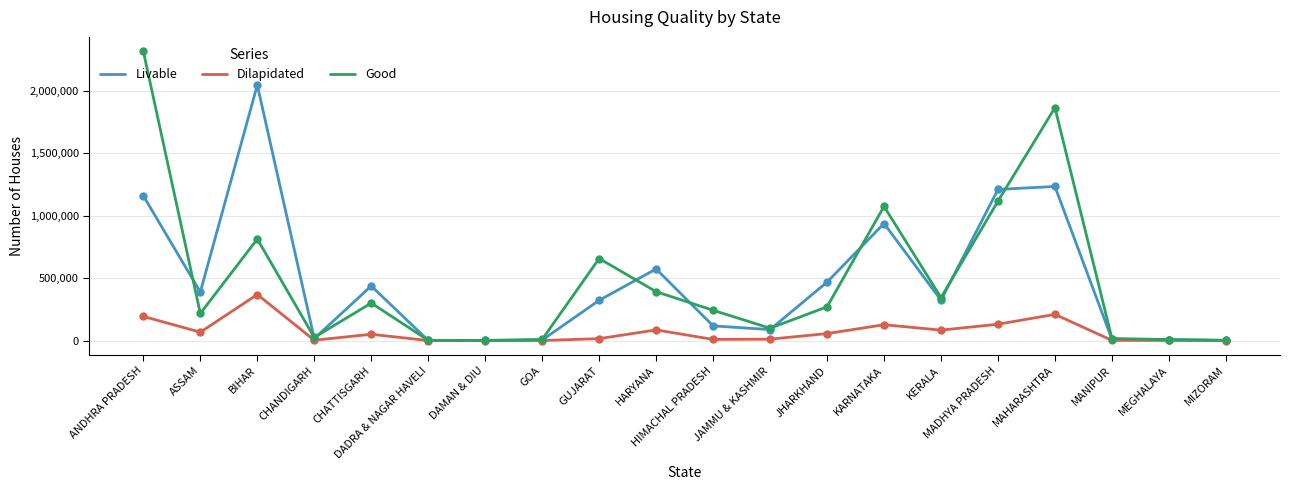

At which category is the sum across all series the highest?

ANDHRA PRADESH